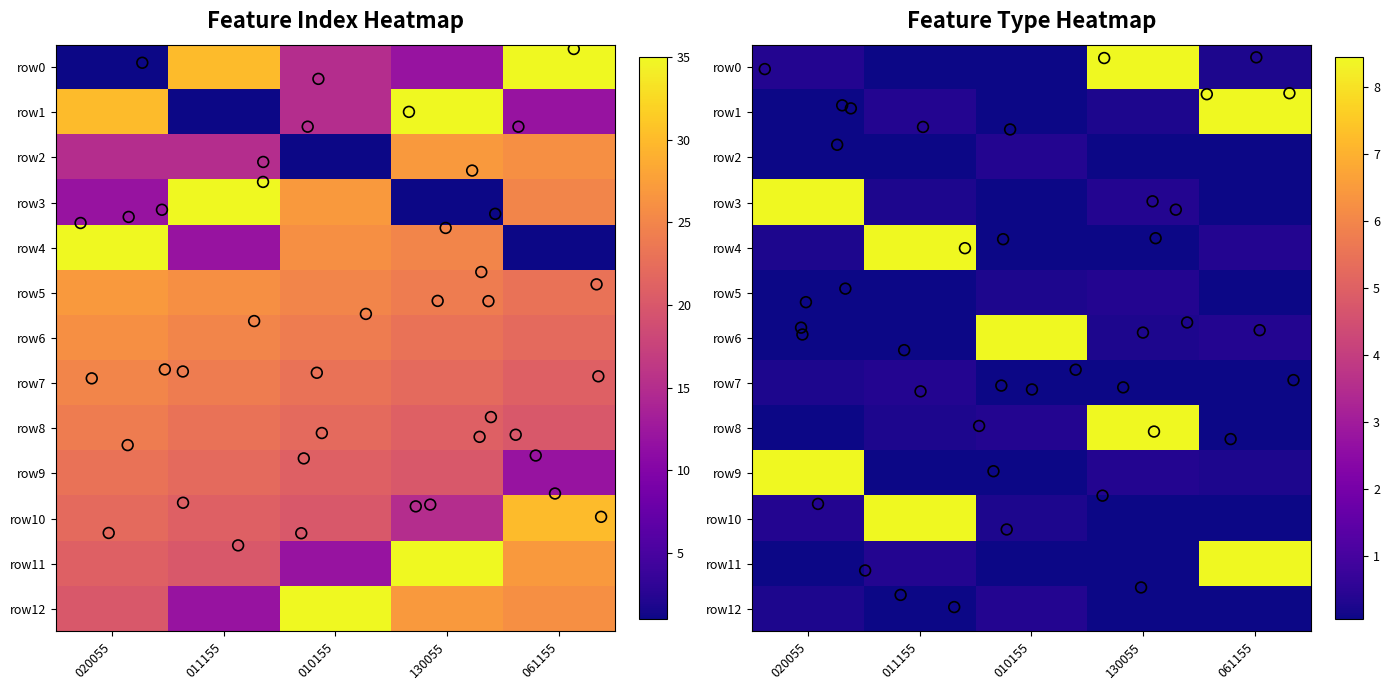

What is the difference between the 020055 values at 9 and 3?

11